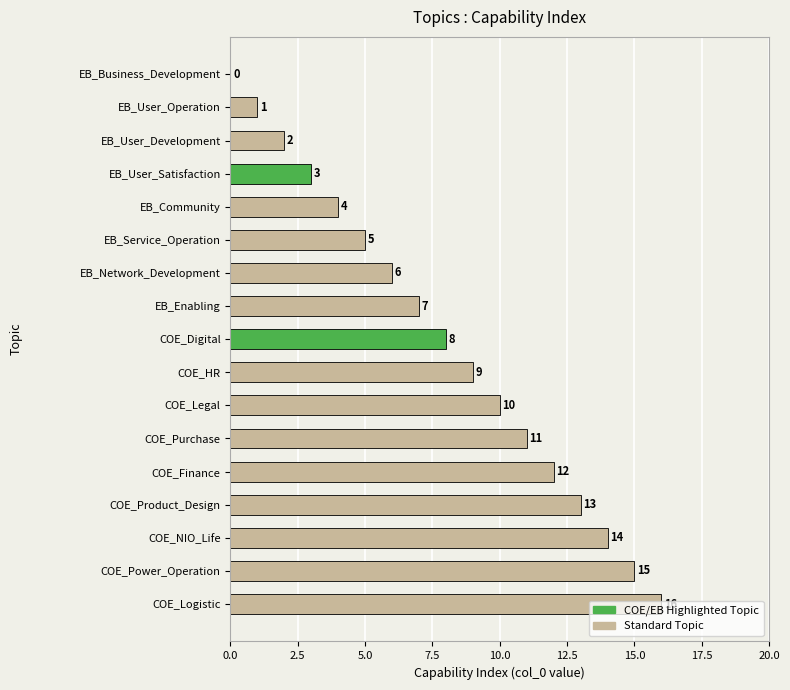

Which category has the highest value across all series?

COE_Logistic